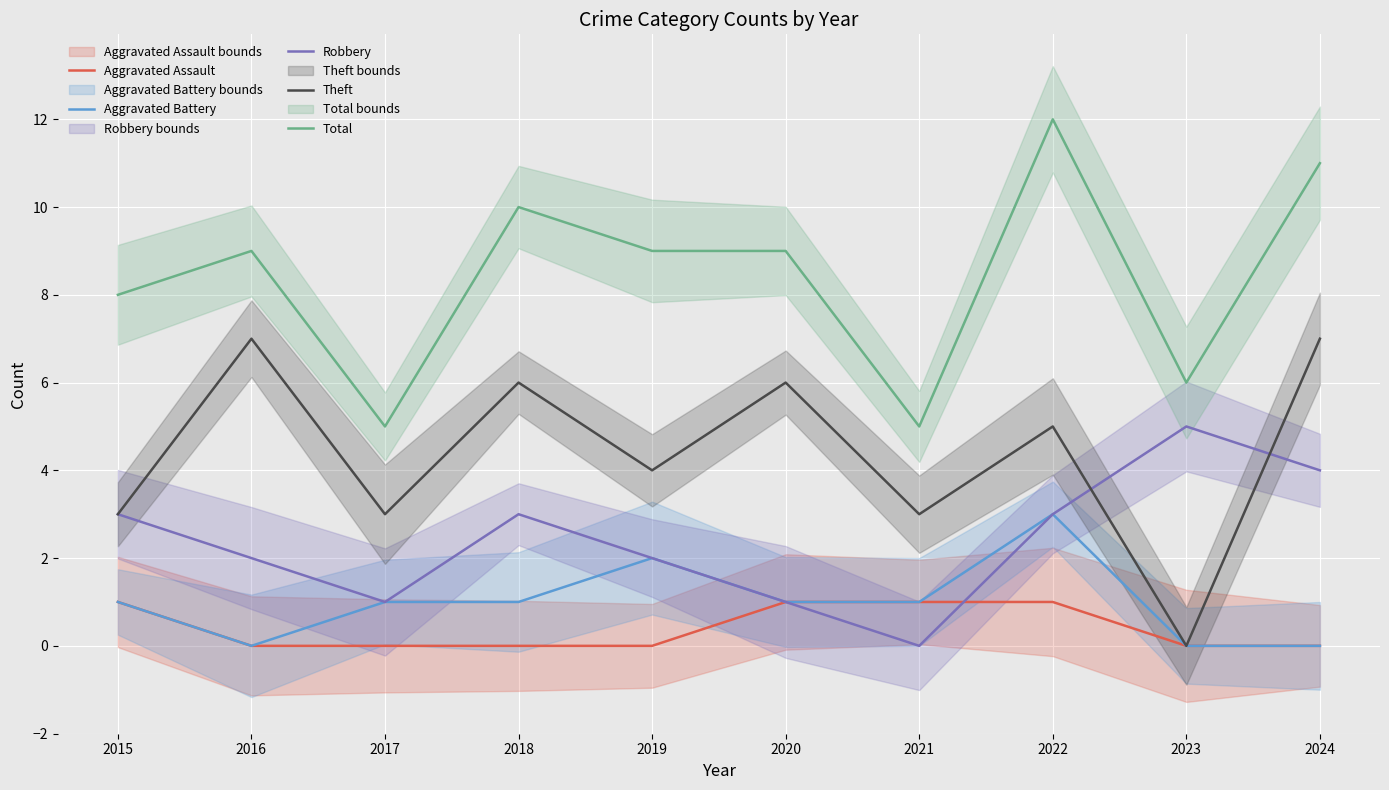

What are all the series names shown in the legend?

Aggravated Assault, Aggravated Battery, Robbery, Theft, Total